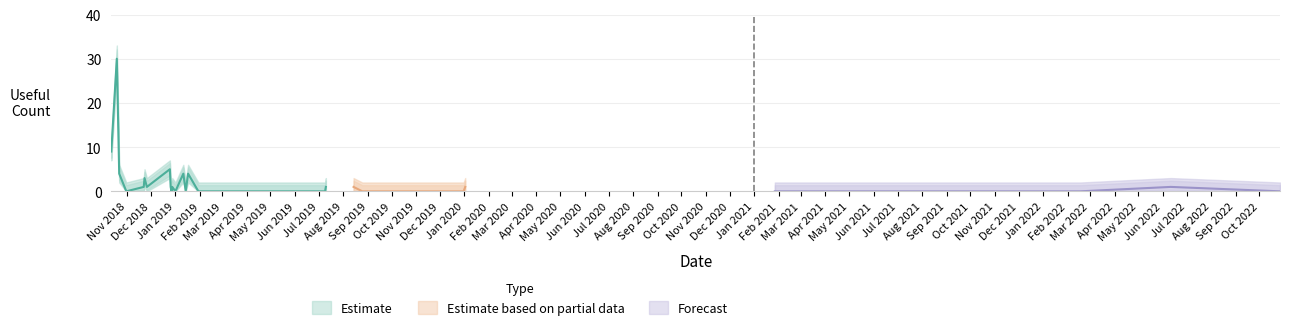

What is the label of the 33rd point from the right?

2018-10-12